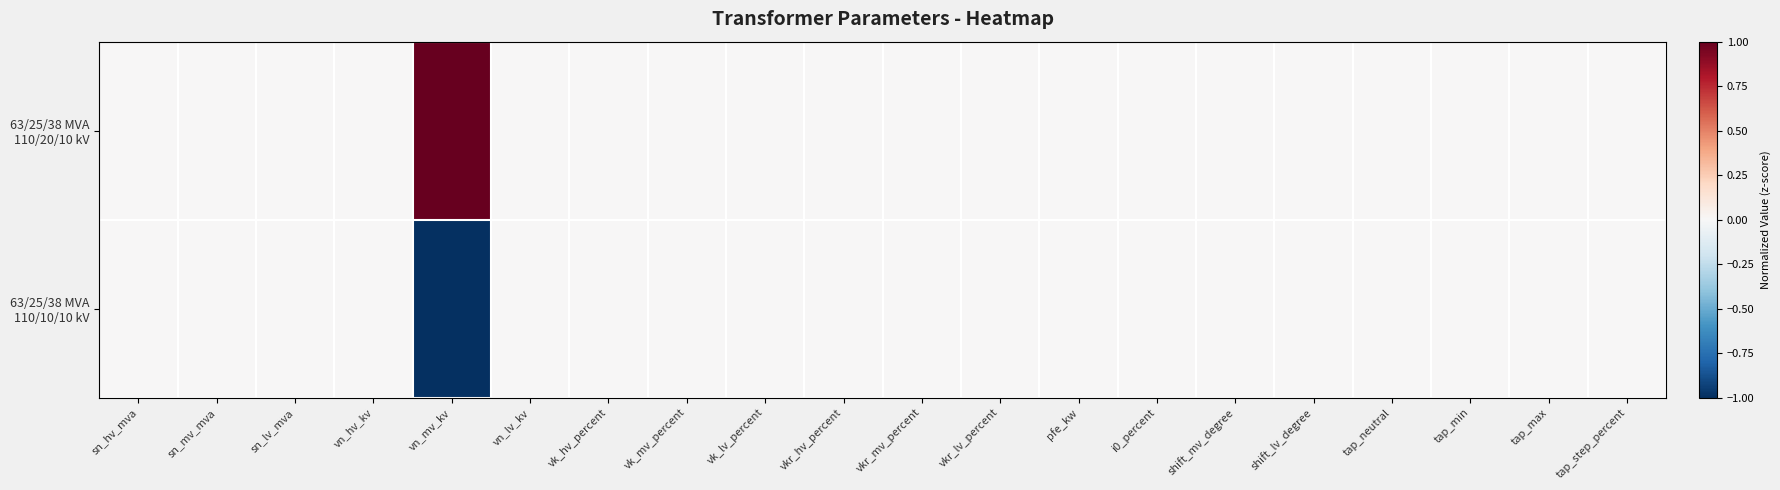

Rank the series by their average value, from highest to lowest.

63/25/38 MVA 110/20/10 kV, 63/25/38 MVA 110/10/10 kV